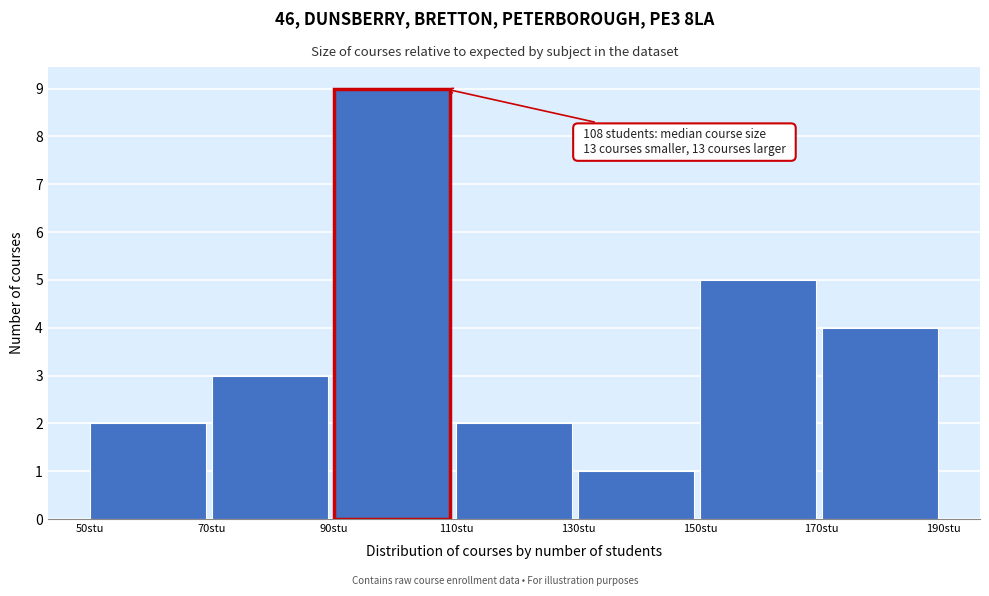

Which range on the x-axis has the tallest bar?

90 to 110